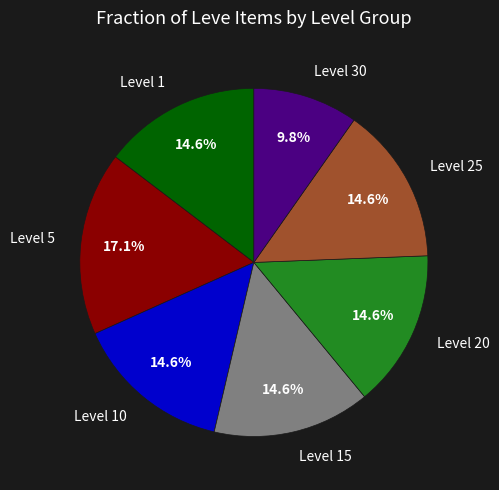

Combined, do Level 30 and Level 10 account for over 50%?

No